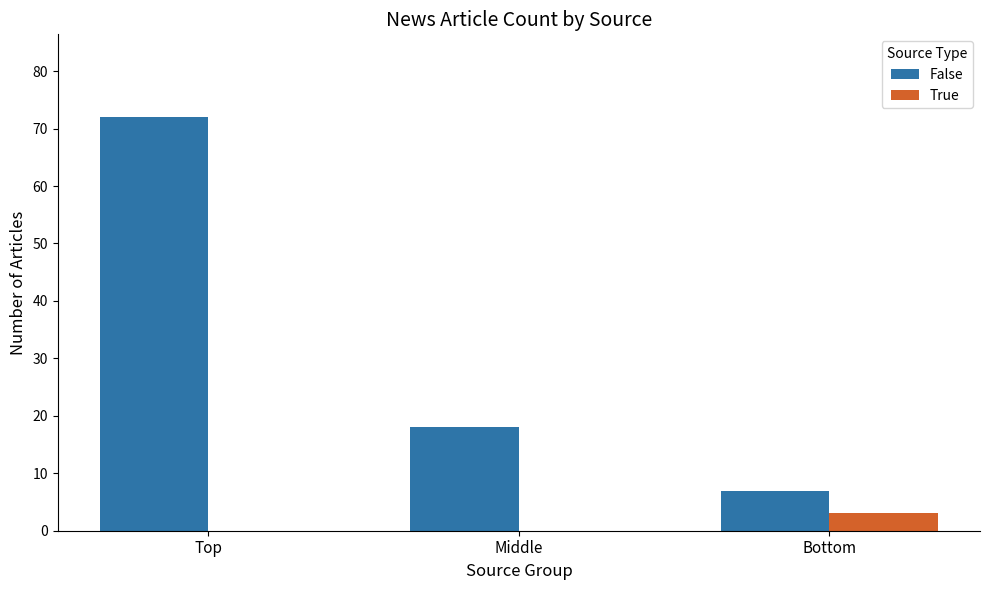

What is the maximum value shown in the chart?

72